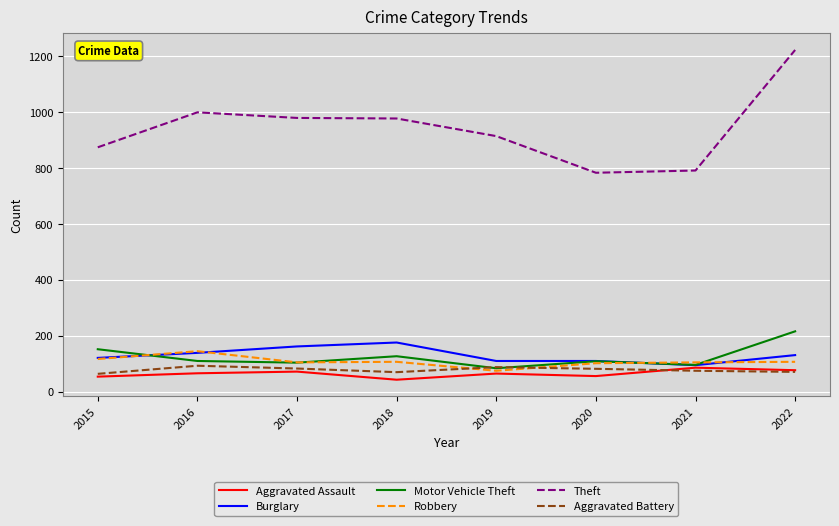

What is the sum of the Burglary values at 2021 and 2018?

271